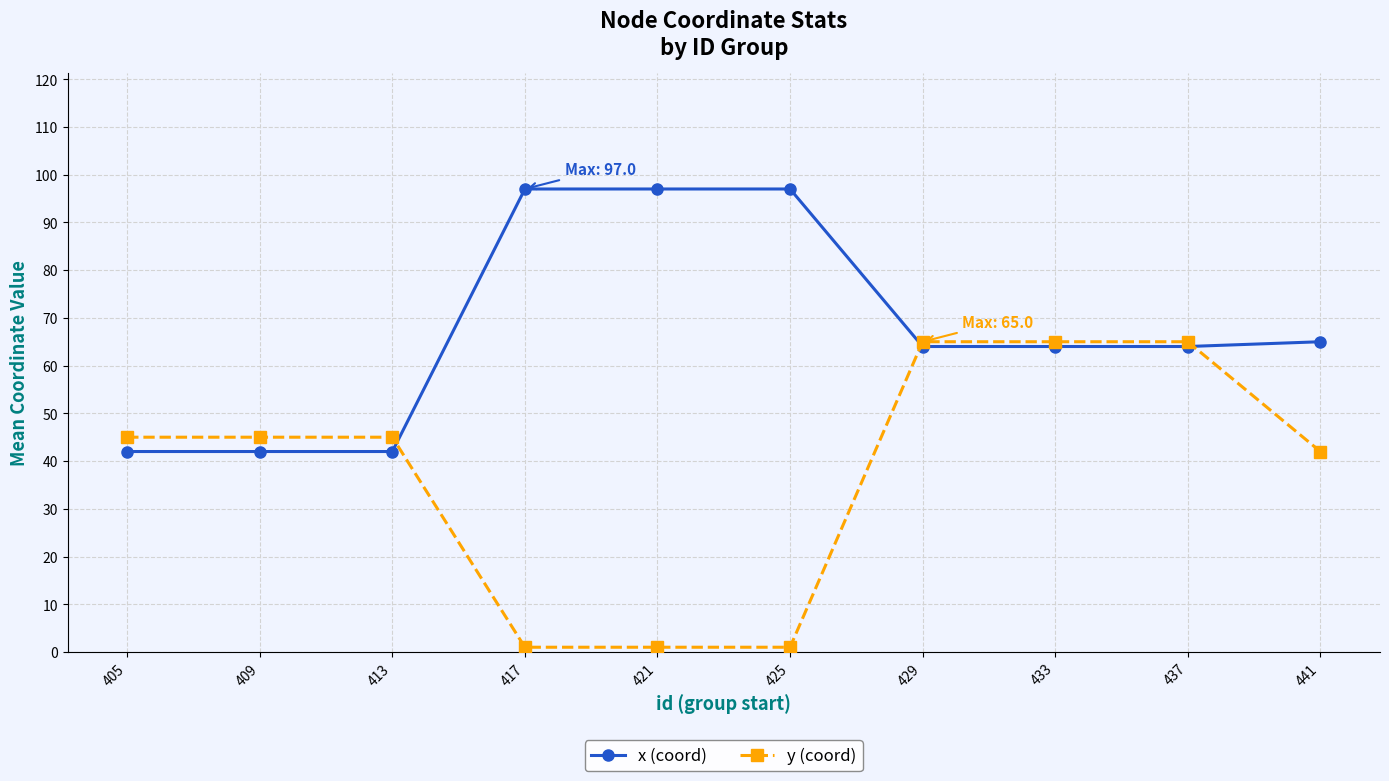

What is the average value of the x (coord) series?

67